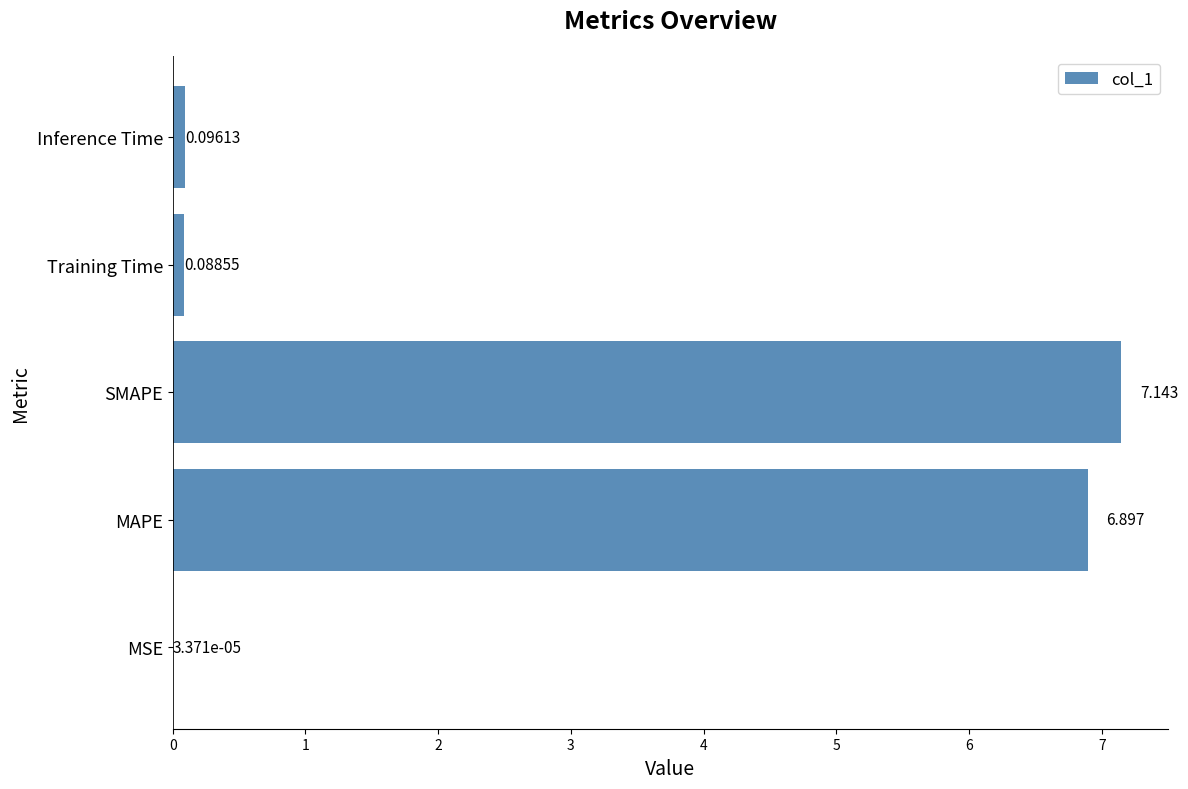

Which label corresponds to the largest value in the chart?

SMAPE